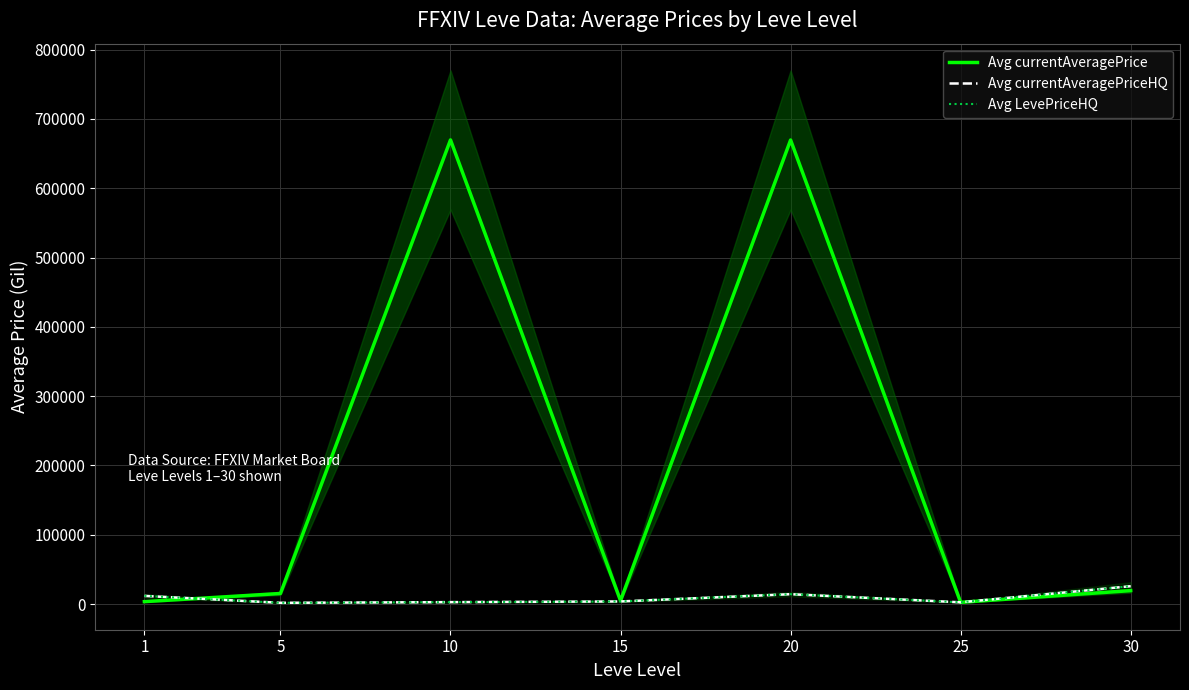

Rank the categories by Avg currentAveragePriceHQ value from highest to lowest.

30, 20, 1, 15, 10, 25, 5